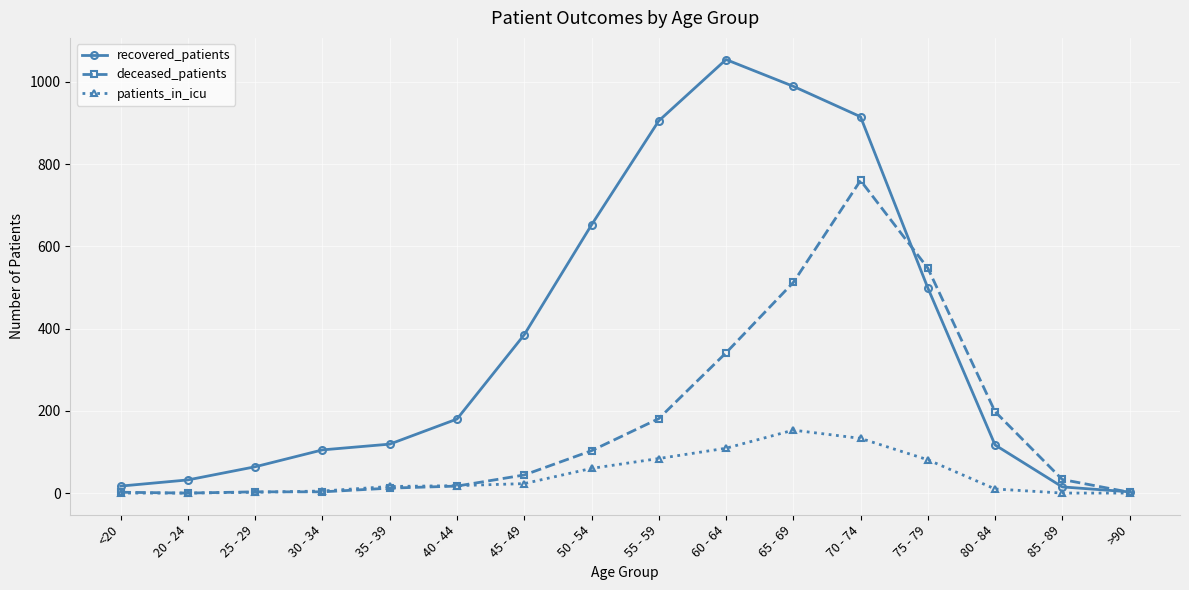

At which category is the sum across all series the highest?

70 - 74